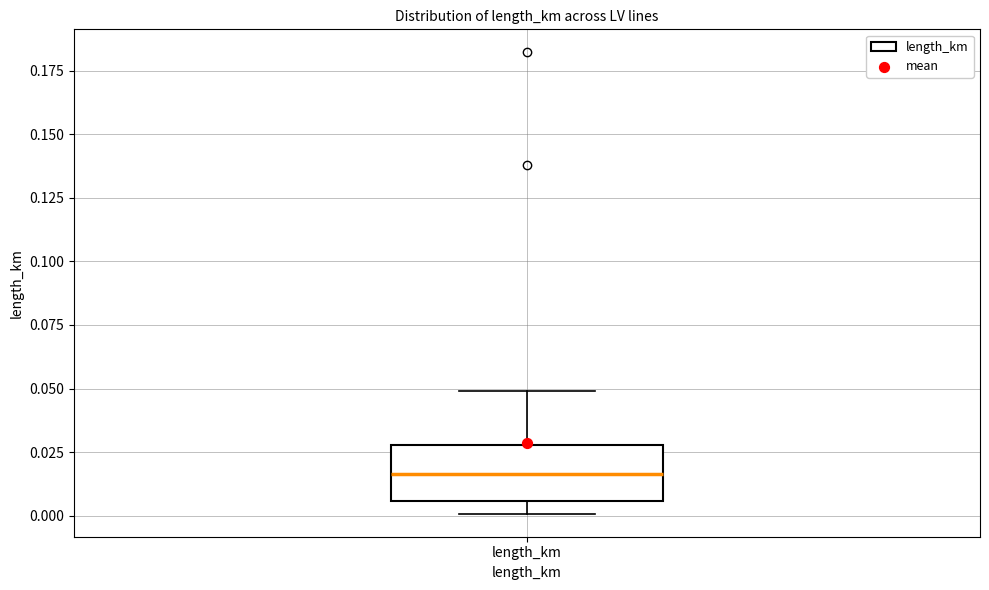

Where is the lower edge of the box for length_km on the y-axis? The values are not printed on the chart, so give them approximately, as read against the axis.

0.005